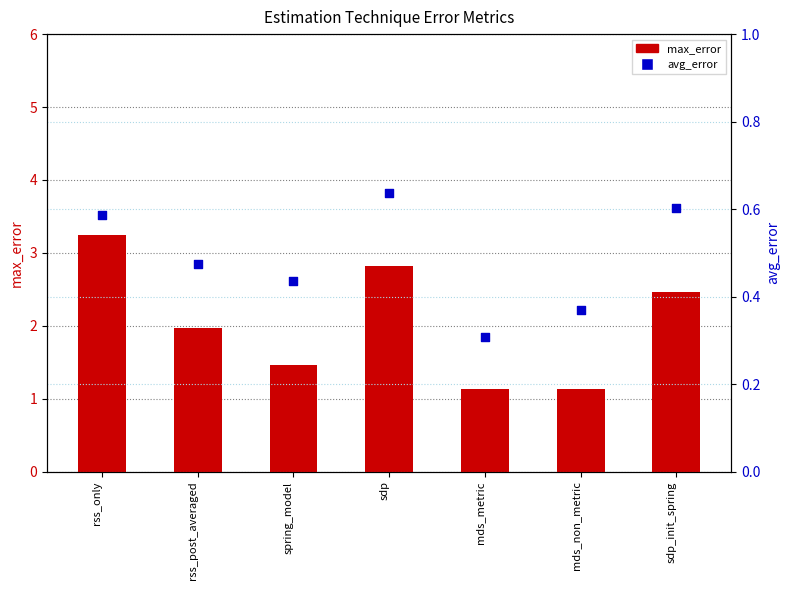

Which series reaches the maximum Y coordinate?

max_error